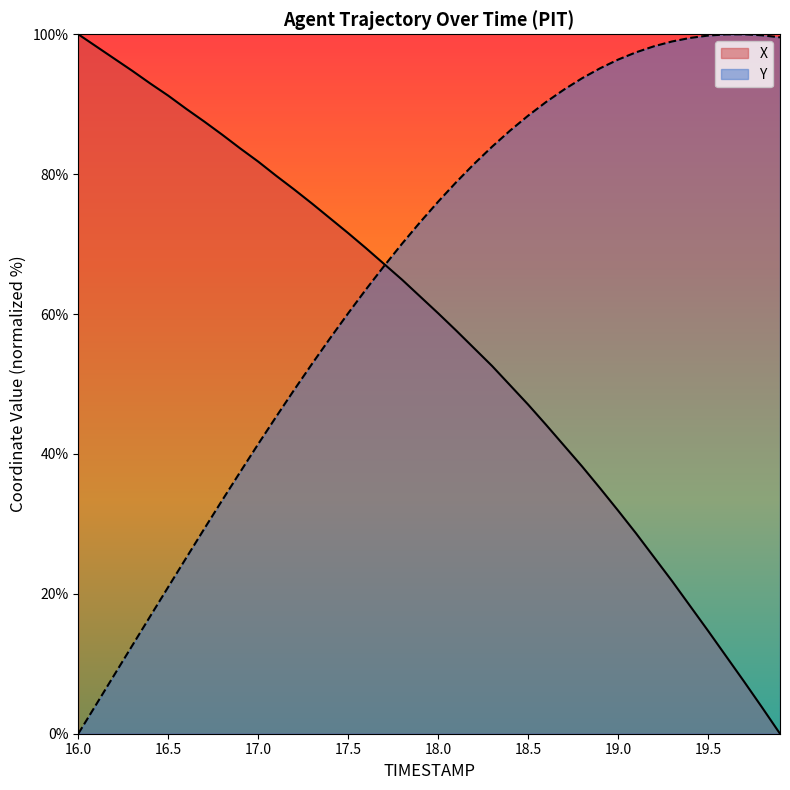

Rank the categories by X value from highest to lowest.

16.0, 16.1, 16.2, 16.3, 16.4, 16.5, 16.6, 16.7, 16.8, 16.9, 17.0, 17.1, 17.2, 17.3, 17.4, 17.5, 17.6, 17.7, 17.8, 17.9, 18.0, 18.1, 18.2, 18.3, 18.4, 18.5, 18.6, 18.7, 18.8, 18.9, 19.0, 19.1, 19.2, 19.3, 19.4, 19.5, 19.6, 19.7, 19.8, 19.9